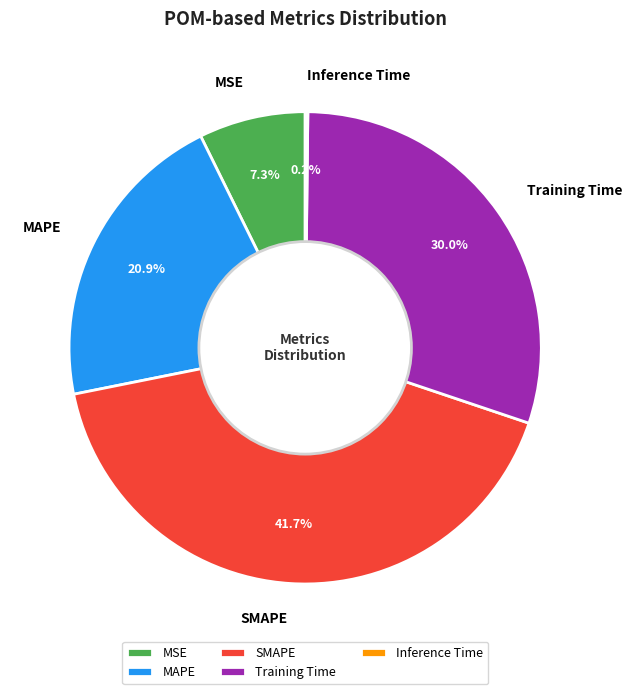

How much of the chart is everything except SMAPE?

58.3%